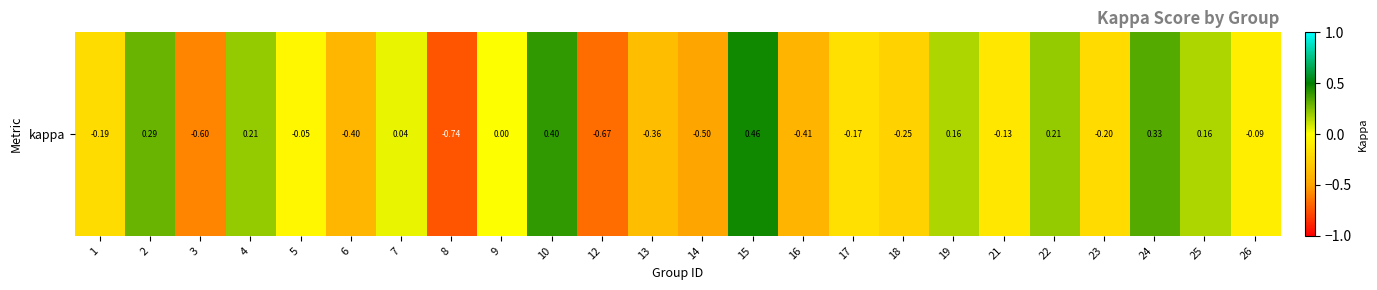

What is the difference between the values at 19 and 18?

0.4